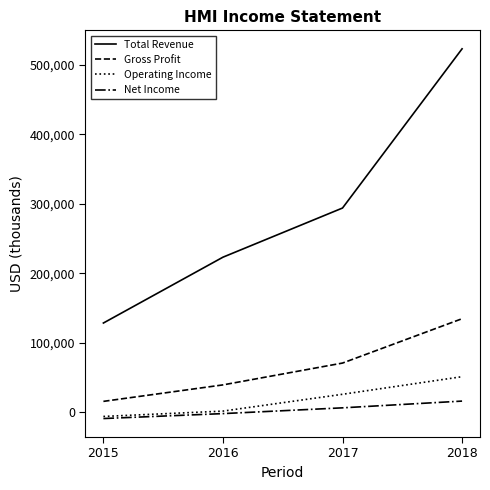

How many values in the Net Income series are below 6600?

2